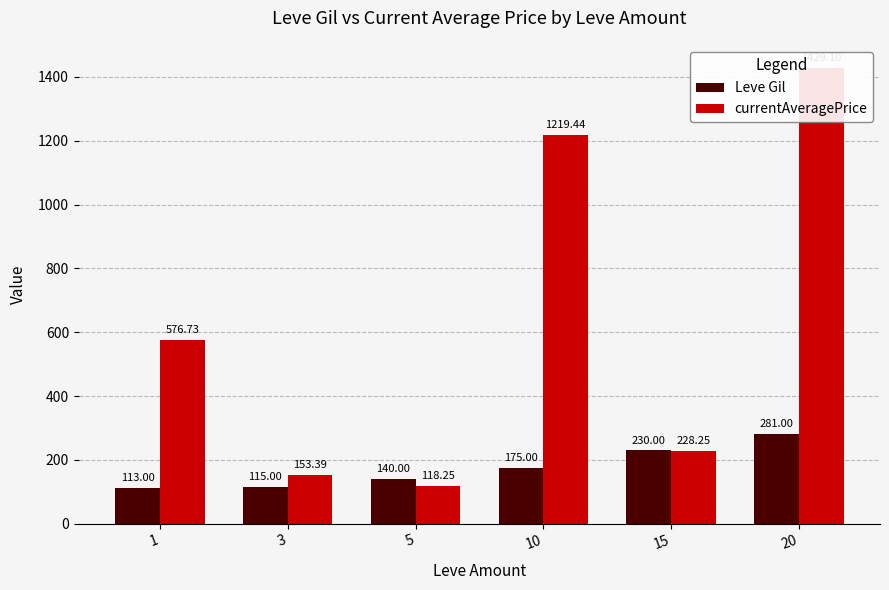

Between 10 and 15, which series saw the biggest shift?

currentAveragePrice